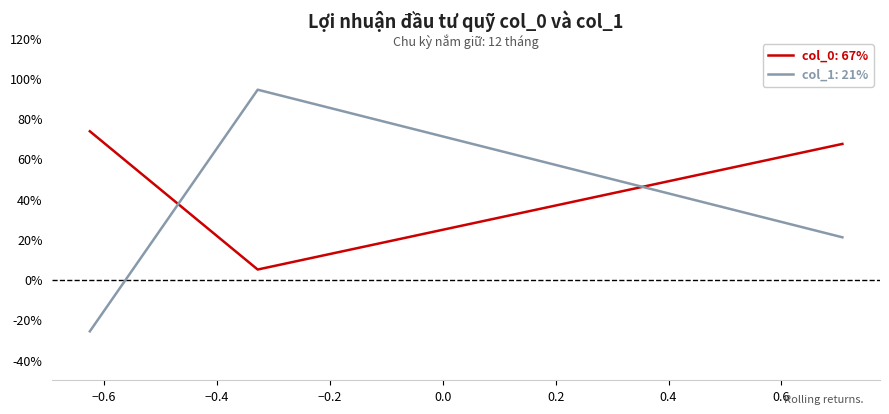

Reading left to right, what are all the values shown in this chart?

col_0: 0.7	0.1	0.7
col_1: -0.3	0.9	0.2